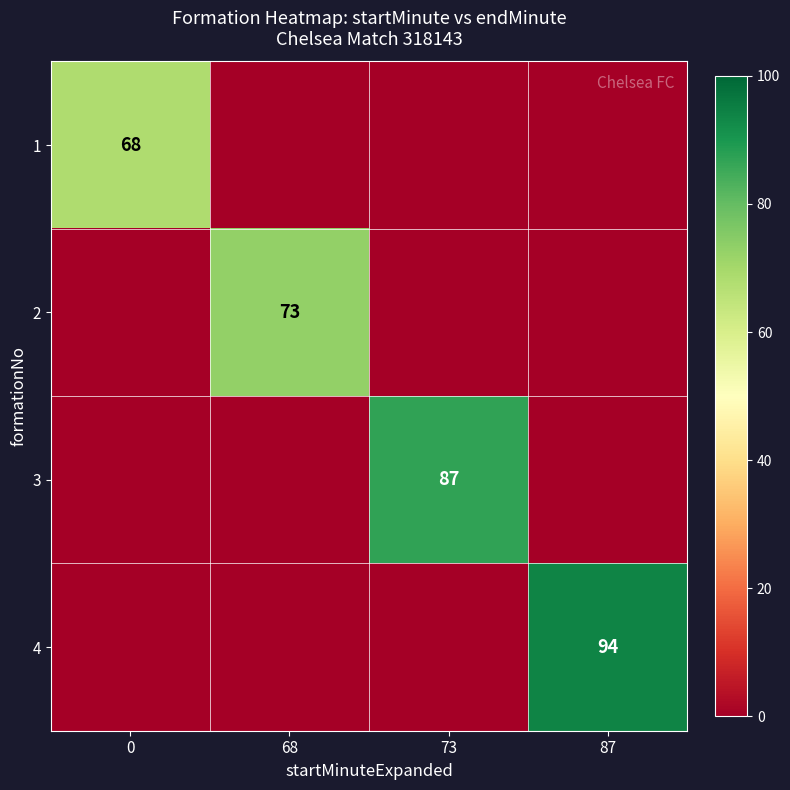

At which category is the sum across all series the highest?

87